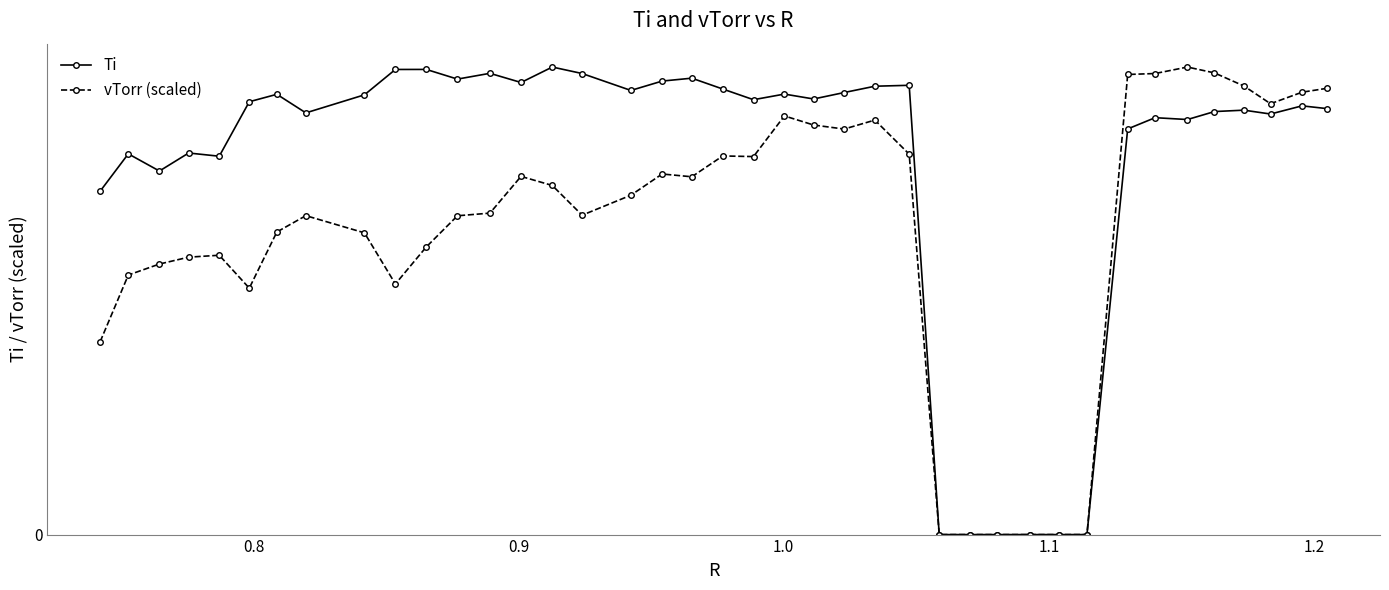

What are all the series names shown in the legend?

Ti, vTorr (scaled)